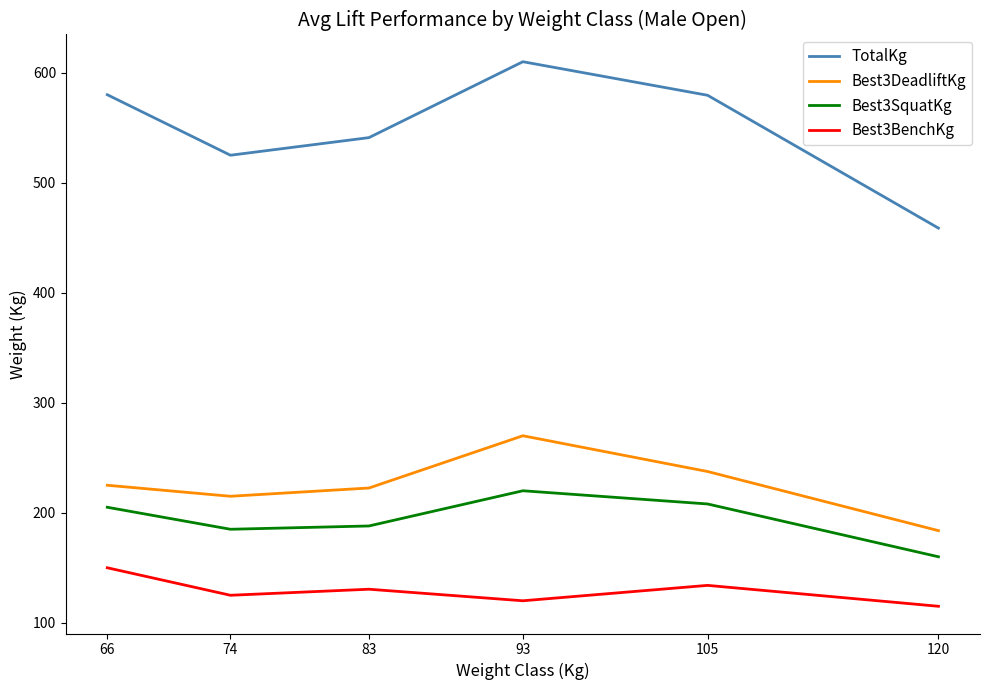

What is the average value of the Best3SquatKg series?

194.3